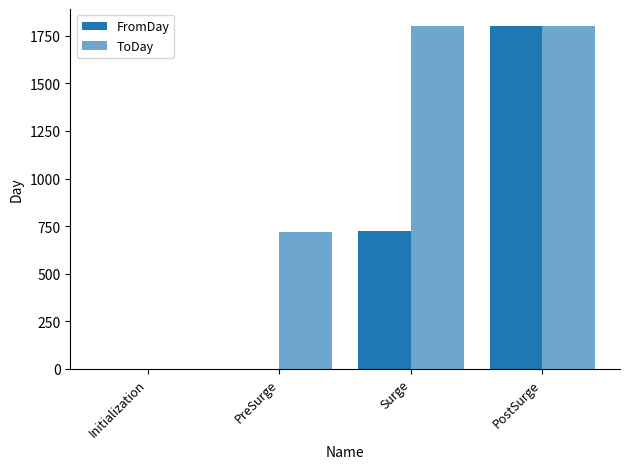

Reading right to left, transcribe all the data shown in this chart.

FromDay: PostSurge=1801	Surge=722	PreSurge=1	Initialization=0
ToDay: PostSurge=1800	Surge=1800	PreSurge=721	Initialization=0